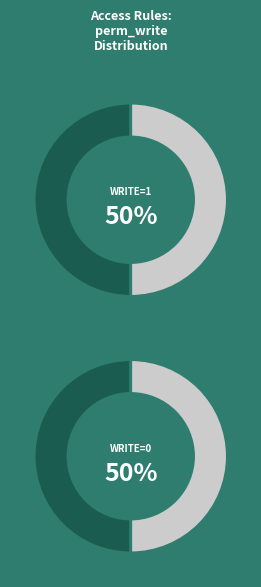

Is there a majority slice in this chart?

No